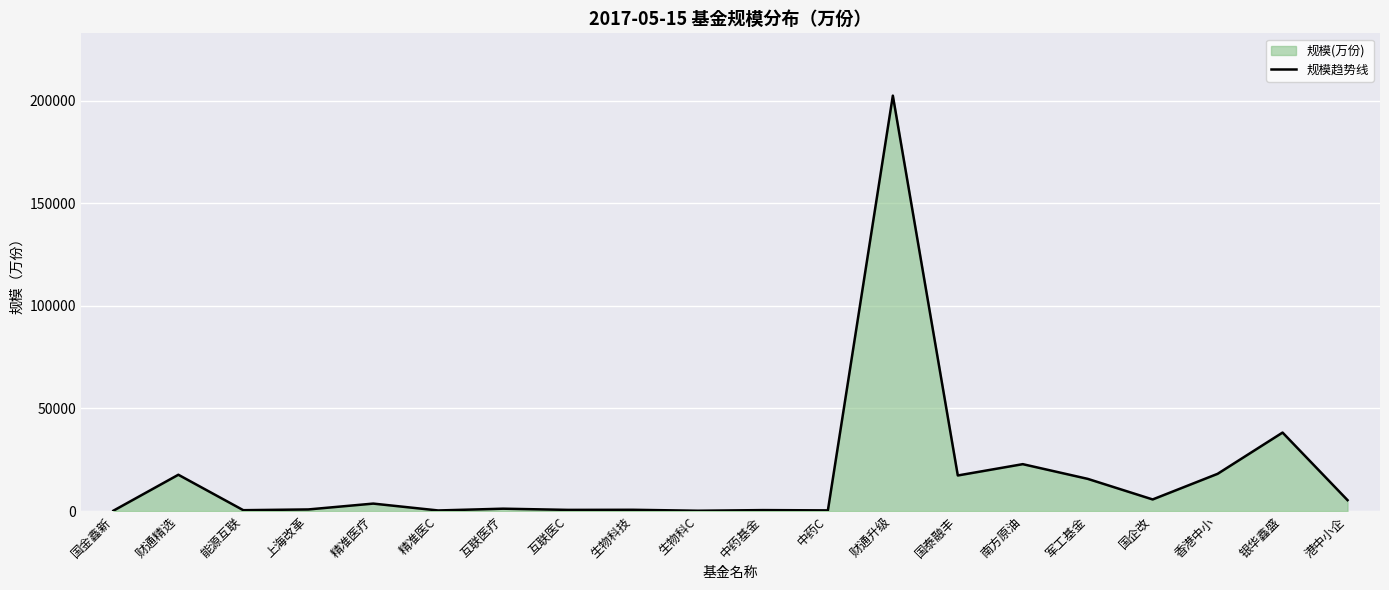

Is it true that the value at 中药基金 is 248.2?

False